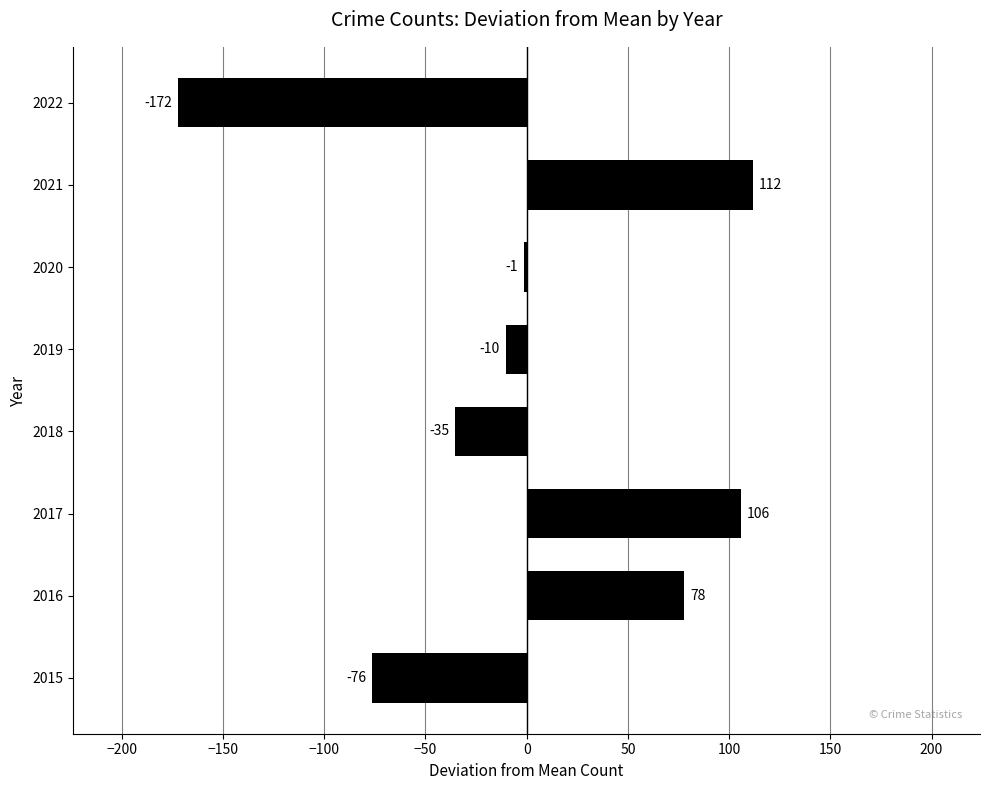

How many positive values are there?

3